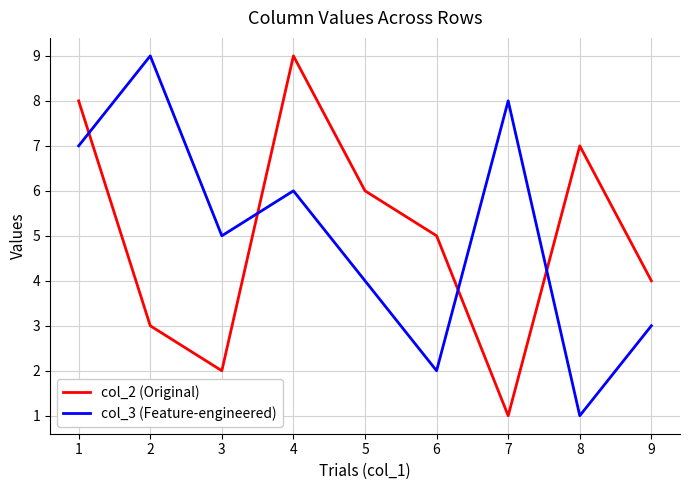

How many lines are shown in the chart?

2